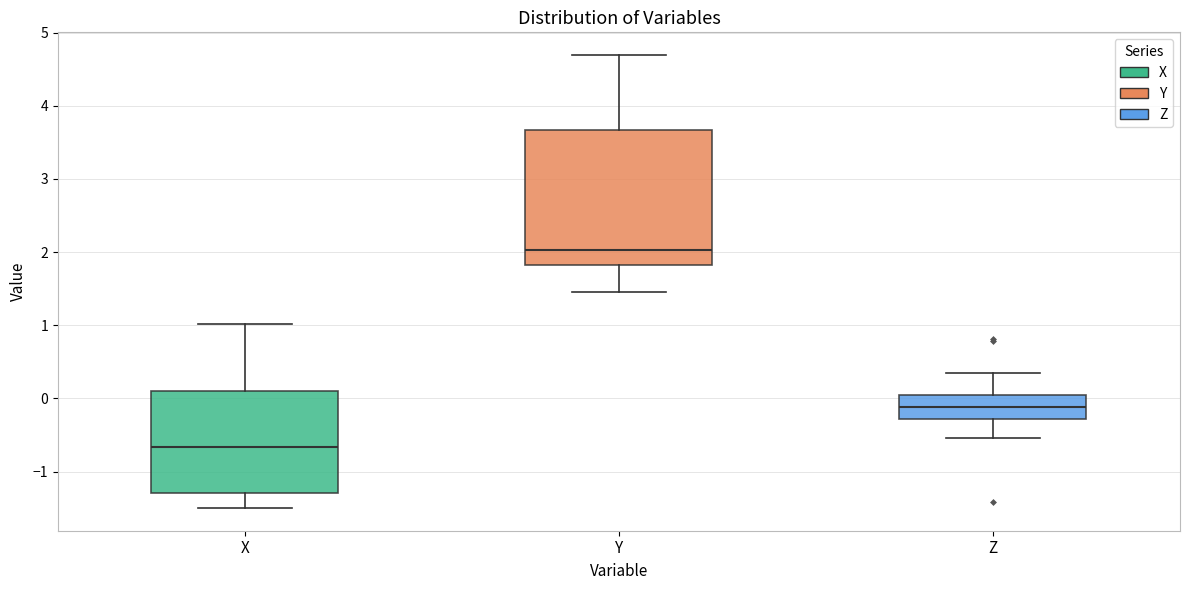

Where does the upper whisker of the box for Y end on the y-axis? The values are not printed on the chart, so give them approximately, as read against the axis.

4.7